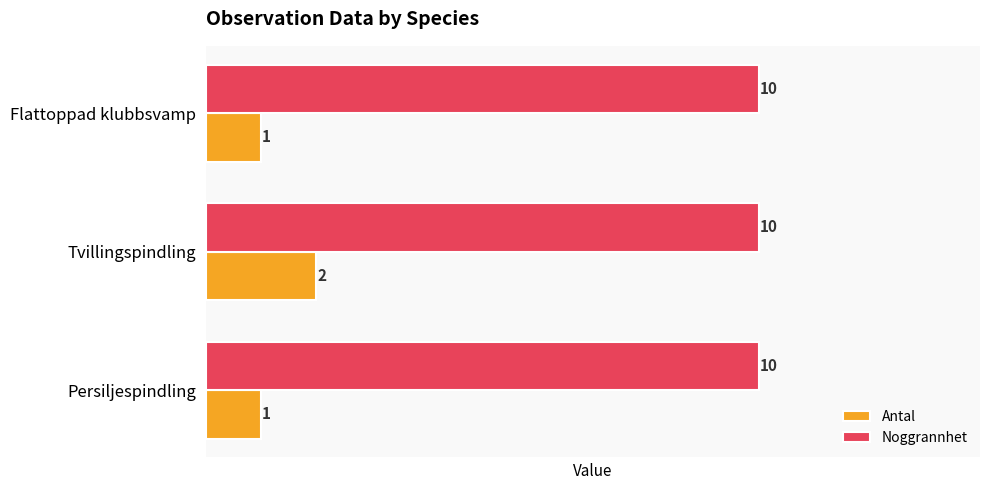

Which category has the highest value in the Antal series?

Tvillingspindling